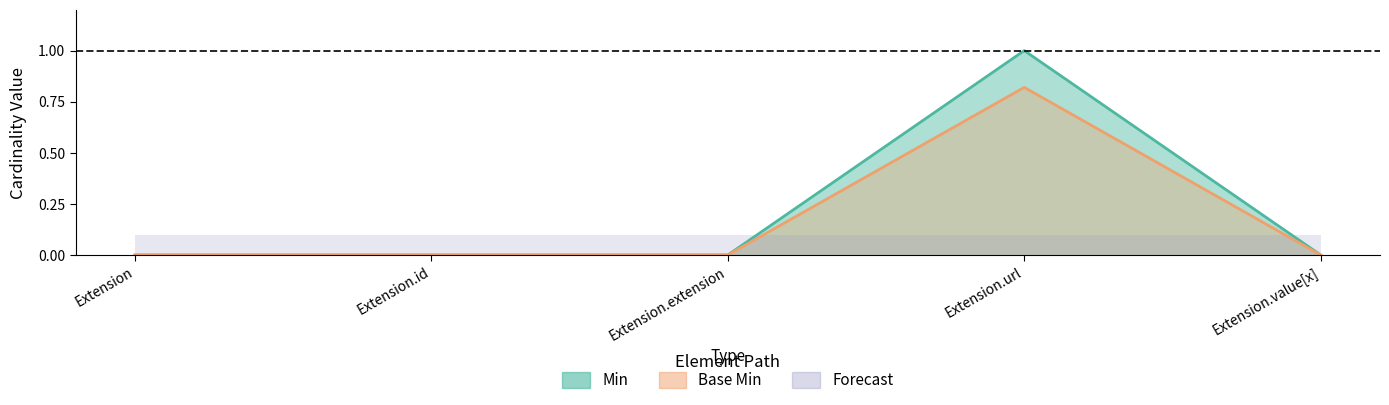

Count the Base Min values in the range 0 to 1.

5